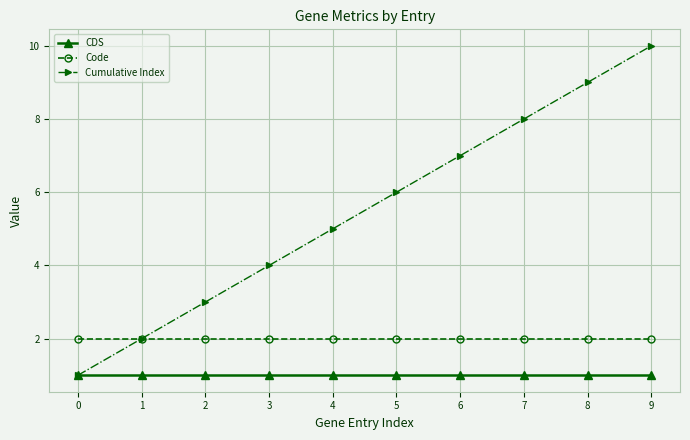

What is the total value across all series at 3?

7